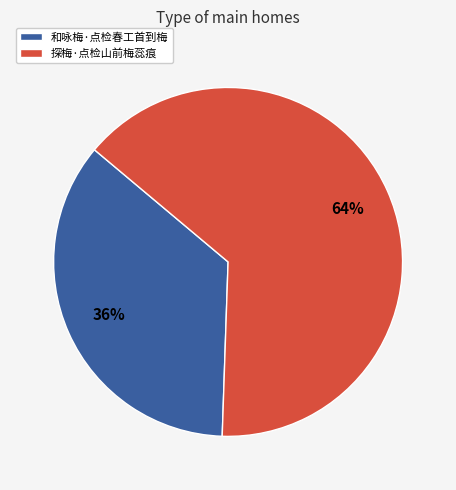

To the nearest percent, what is the average slice percentage?

50%